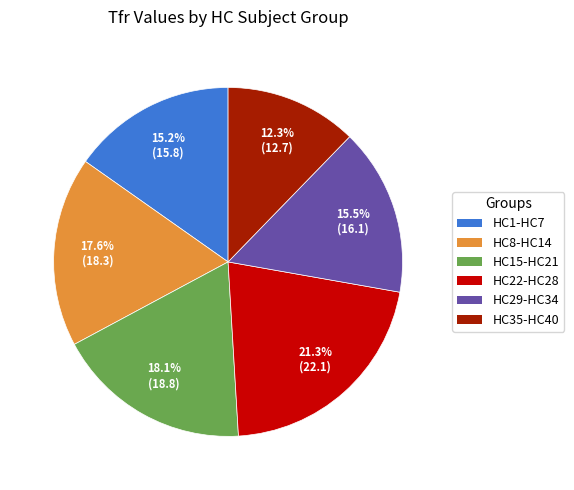

Is there a majority slice in this chart?

No